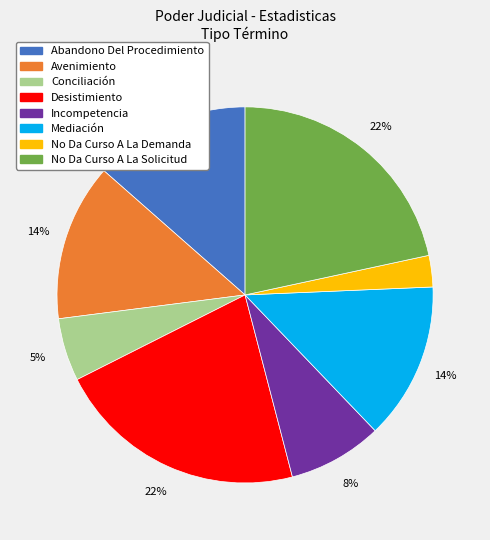

Do Avenimiento and No Da Curso A La Solicitud together represent more than half of the pie?

No